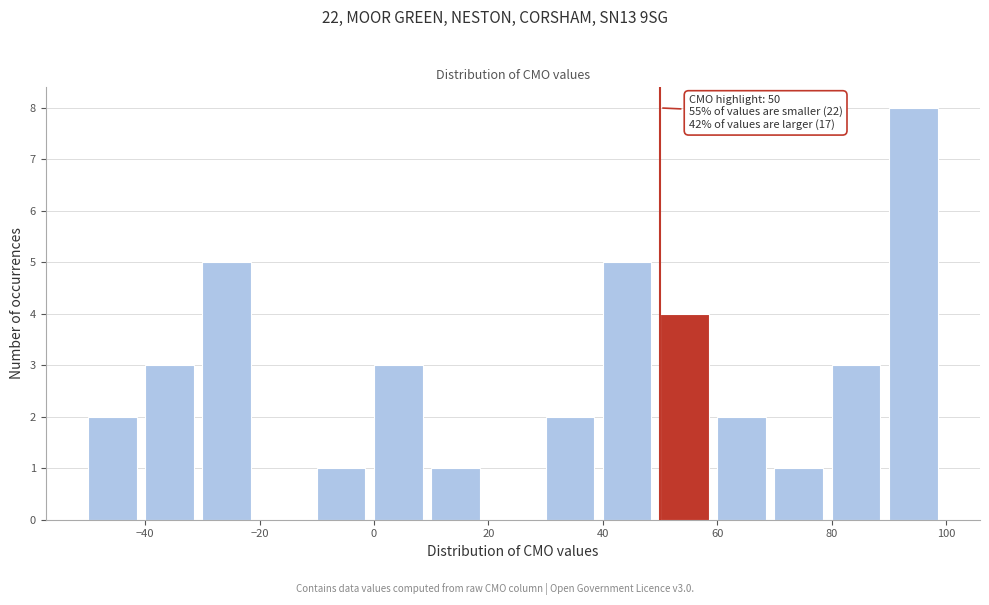

Over which range of the x-axis is the bar tallest?

90 to 100